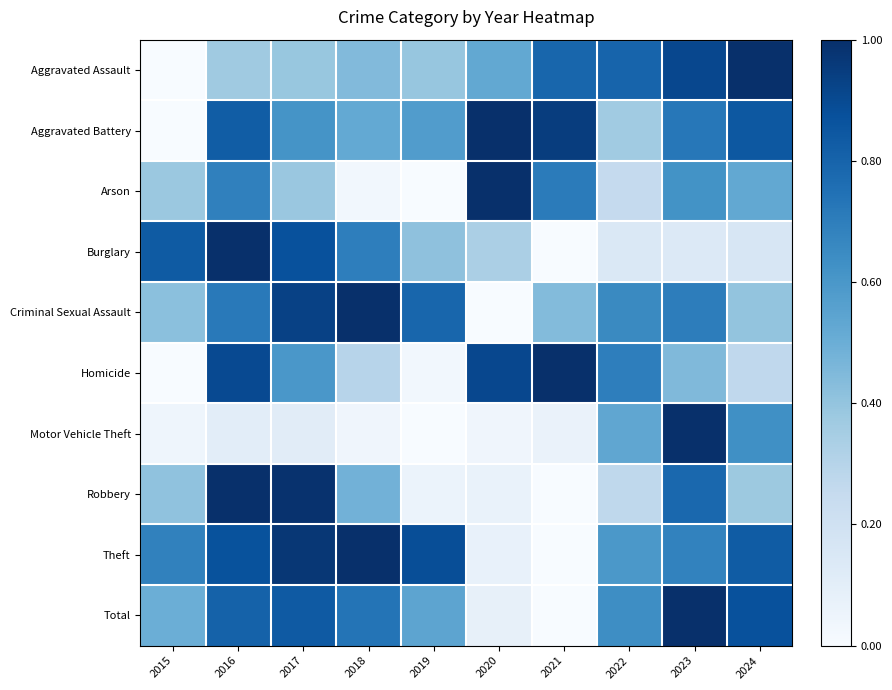

Between 2015 and 2020, which series saw the biggest shift?

Aggravated Battery